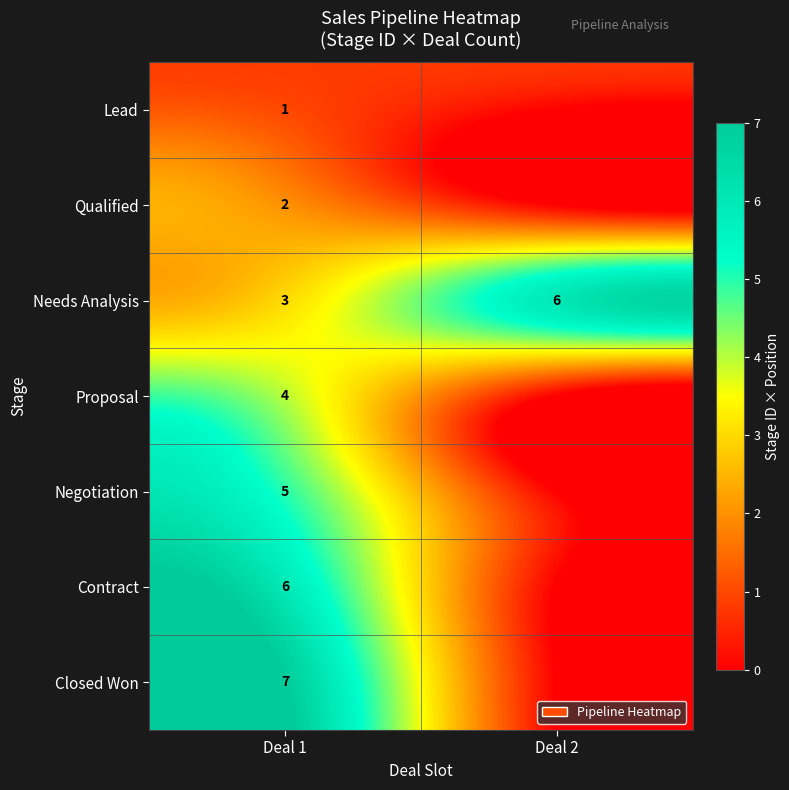

Which label corresponds to the smallest value in the chart?

Deal 2